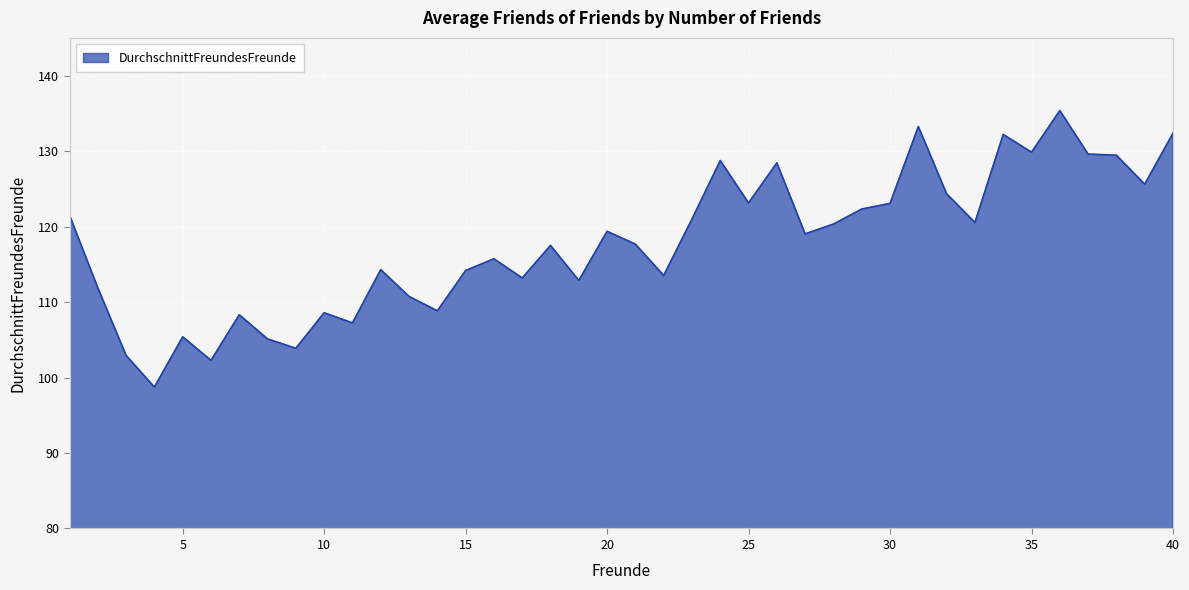

What is the smallest value displayed?

98.7